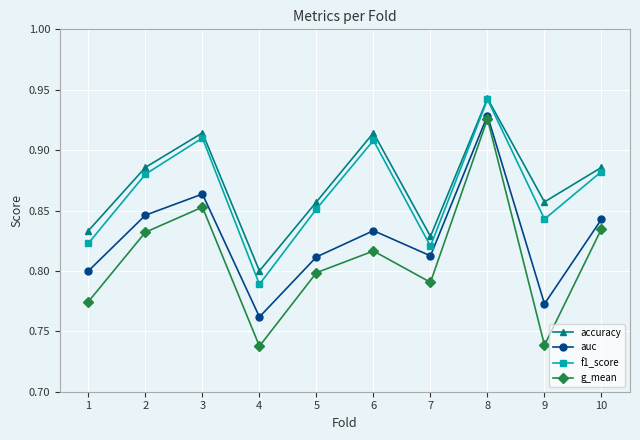

What is the difference between the highest and lowest values at 6?

0.1